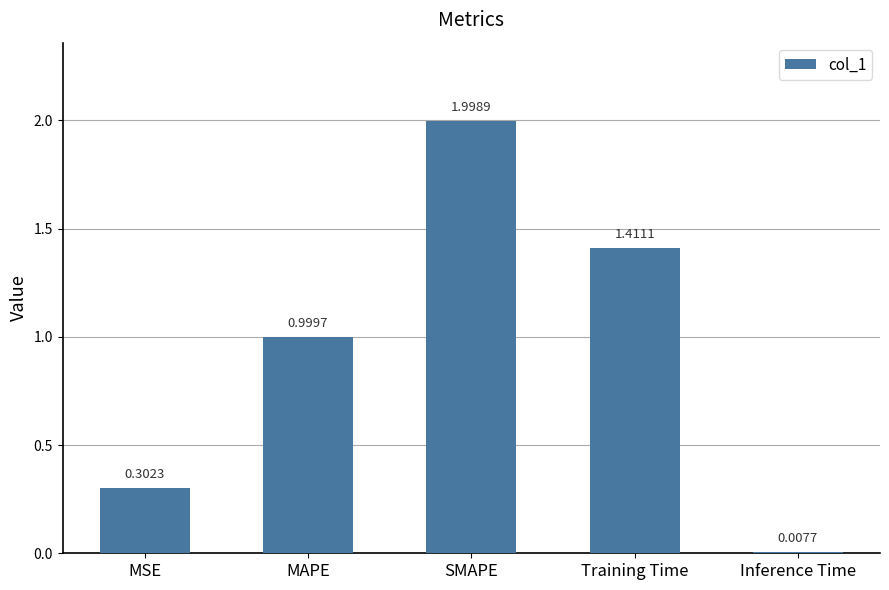

At which category does the chart reach its minimum across all series?

Inference Time